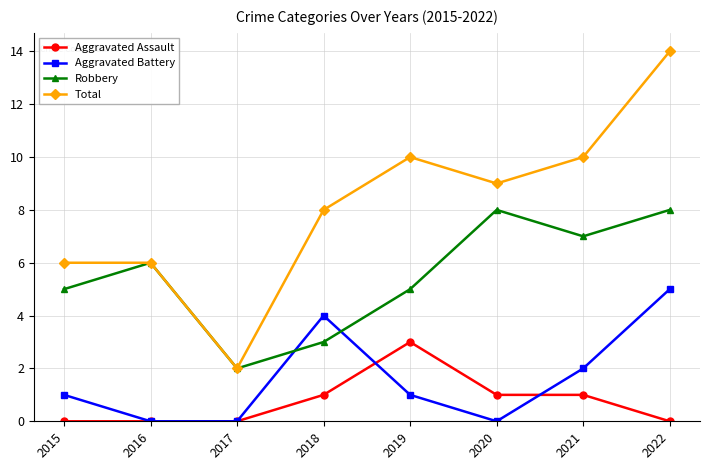

Reading left to right, what are all the values shown in this chart?

Aggravated Assault: 0	0	0	1	3	1	1	0
Aggravated Battery: 1	0	0	4	1	0	2	5
Robbery: 5	6	2	3	5	8	7	8
Total: 6	6	2	8	10	9	10	14